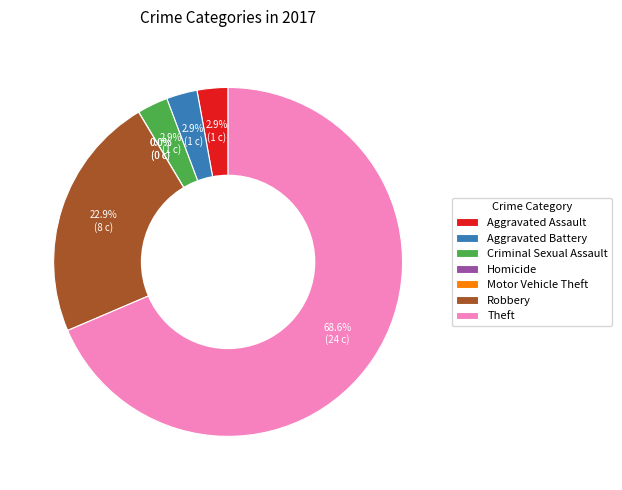

Count the number of slices in the pie.

7